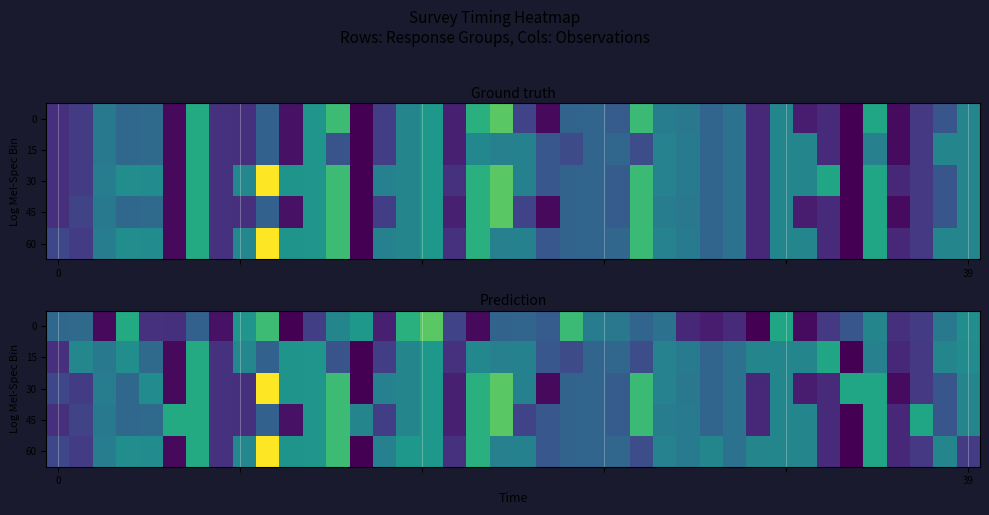

What is the spread (max minus min) of values at 13?

3.9